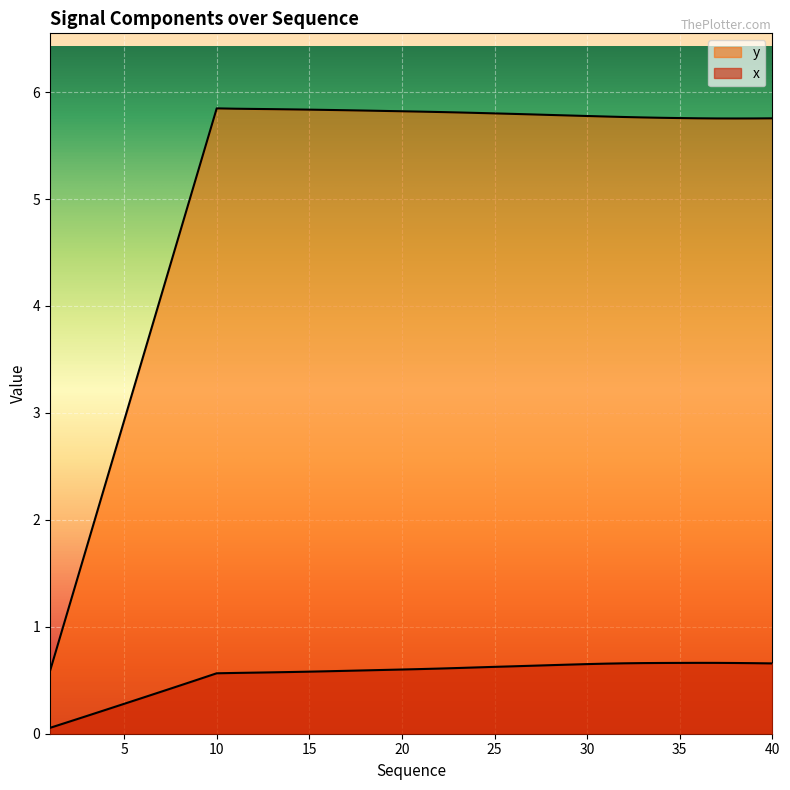

What is the value of the y point at the 21st from the left?

5.8